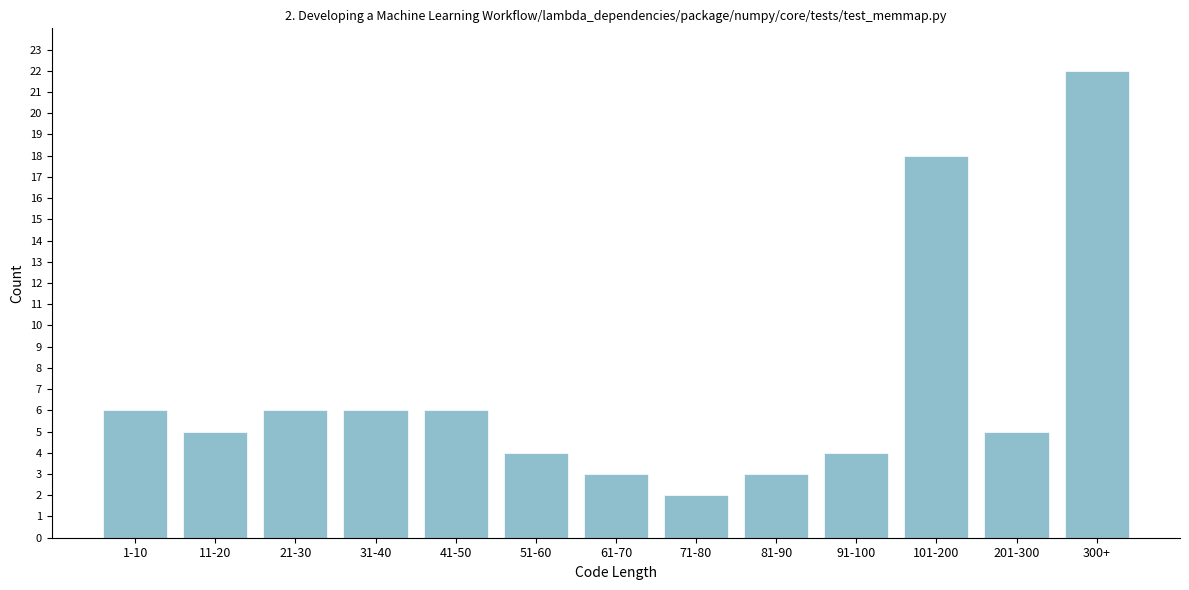

Reading left to right, transcribe all the data shown in this chart.

6	5	6	6	6	4	3	2	3	4	18	5	22